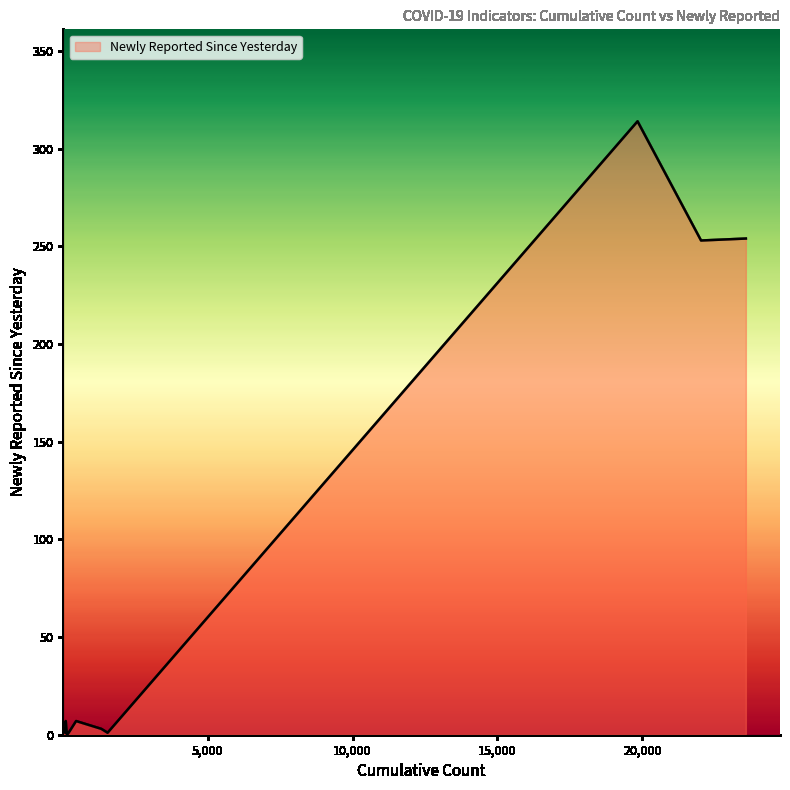

What is the greatest value displayed?

314